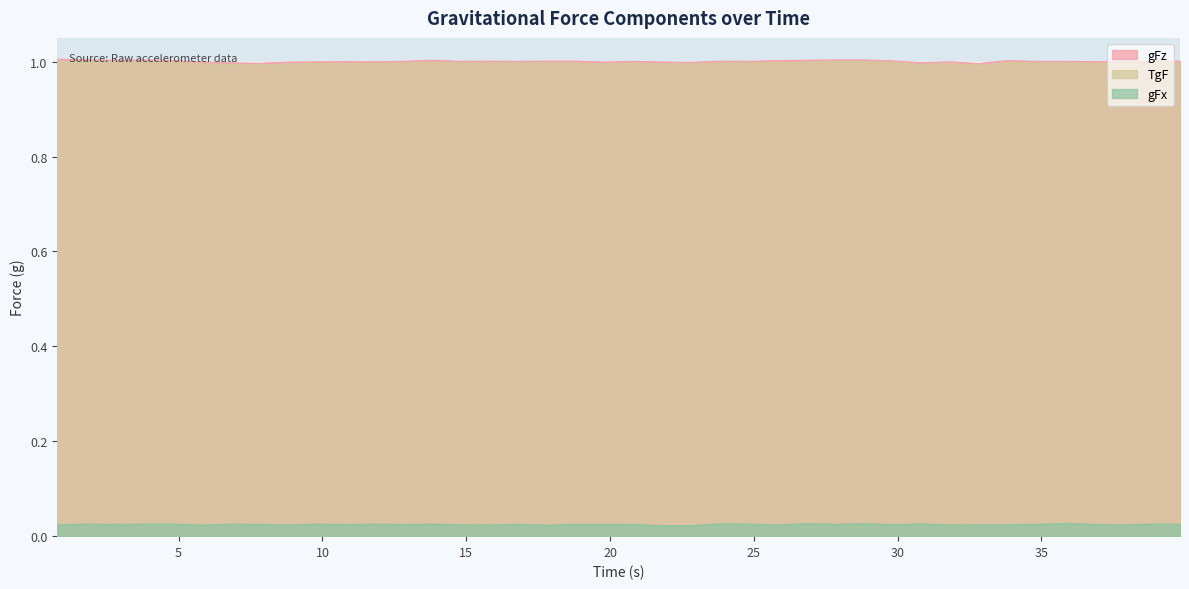

What is the sum of all TgF values?

39.9